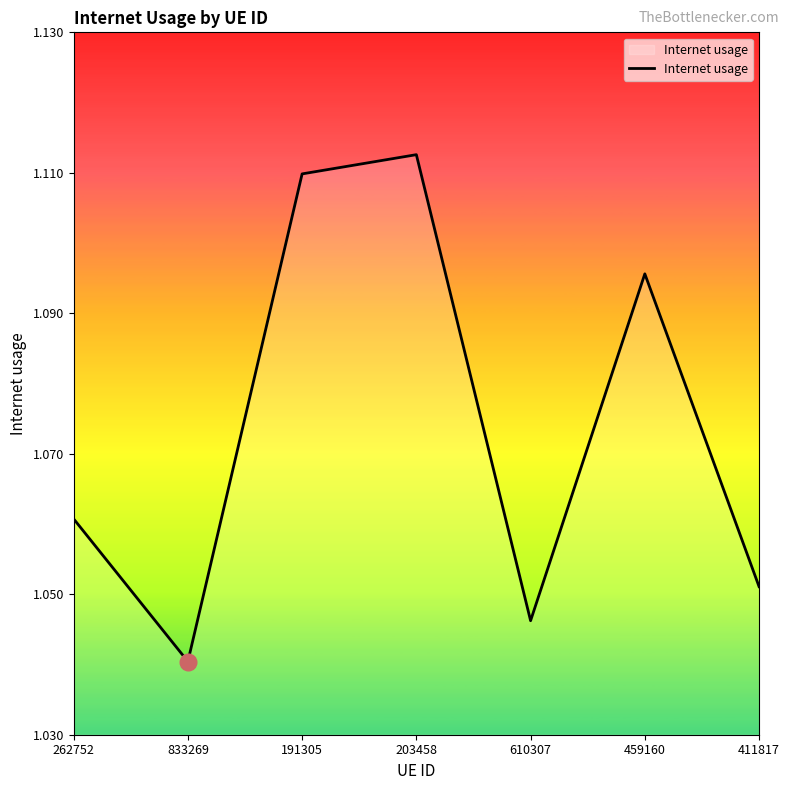

What is the change in value from 191305 to 610307?

-0.1